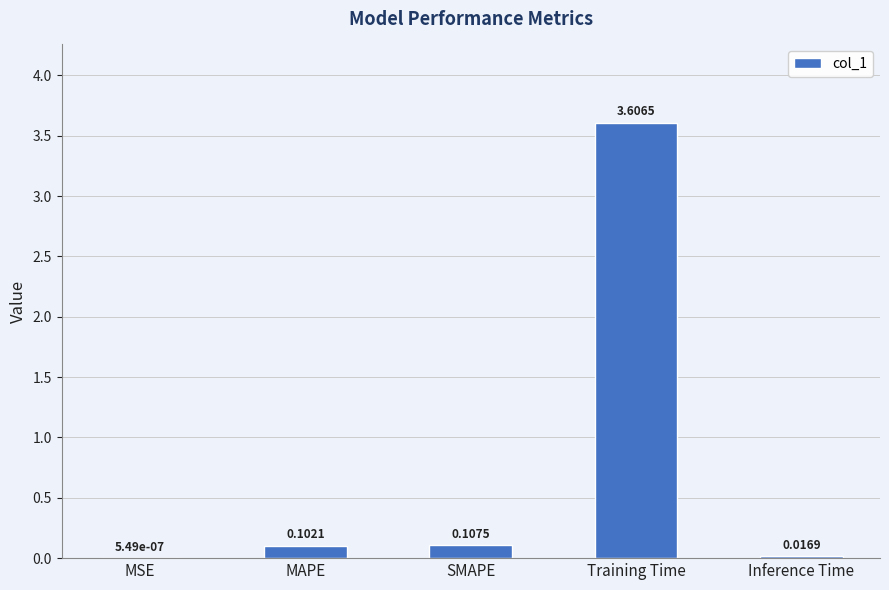

What is the sum of all values?

3.8